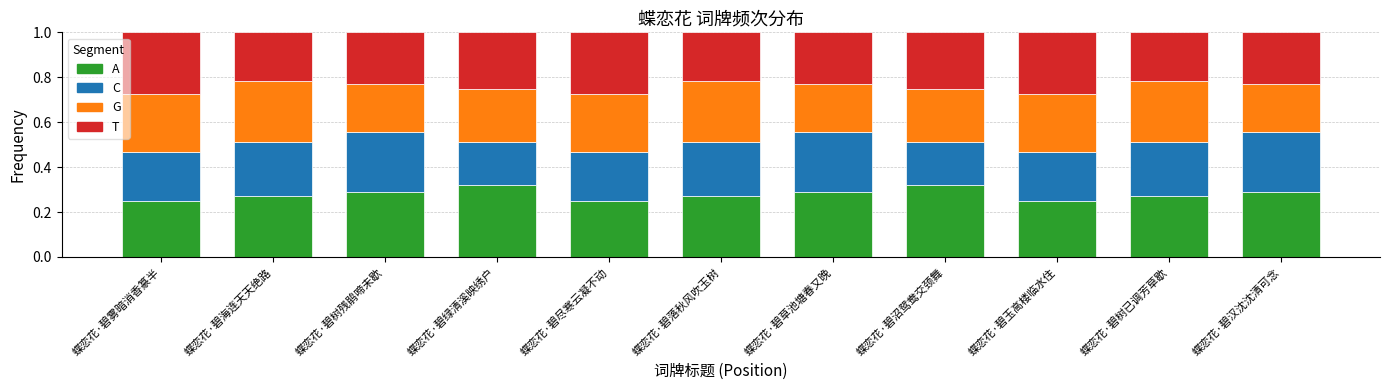

What is the total value across all series at 蝶恋花·碧草池塘春又晚?

1.0